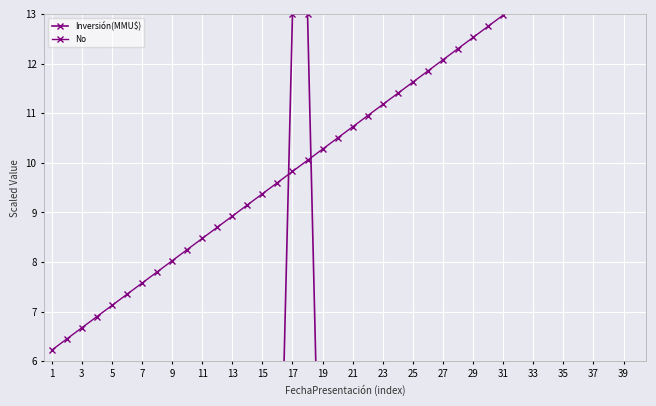

What is the value of the Inversión(MMU$) point at the 12th from the left?

0.5